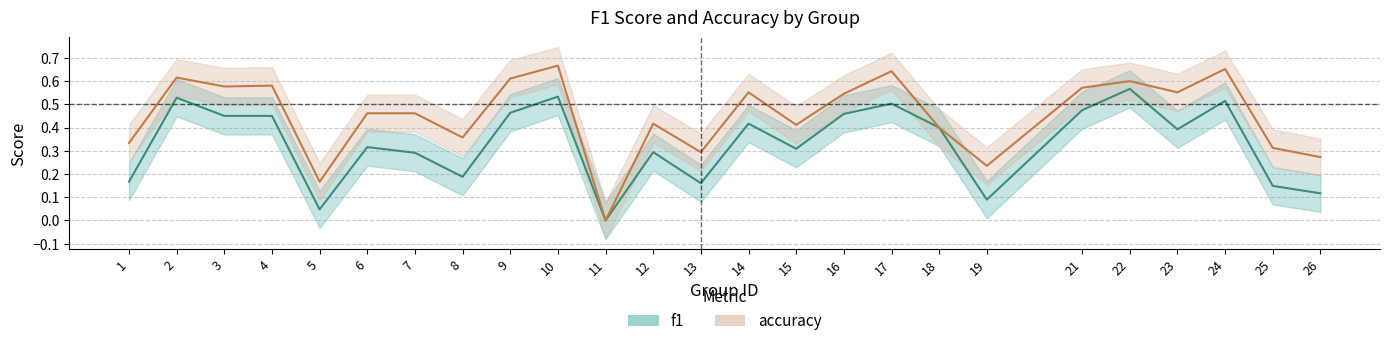

What is the sum of the f1 values at 14 and 6?

0.7